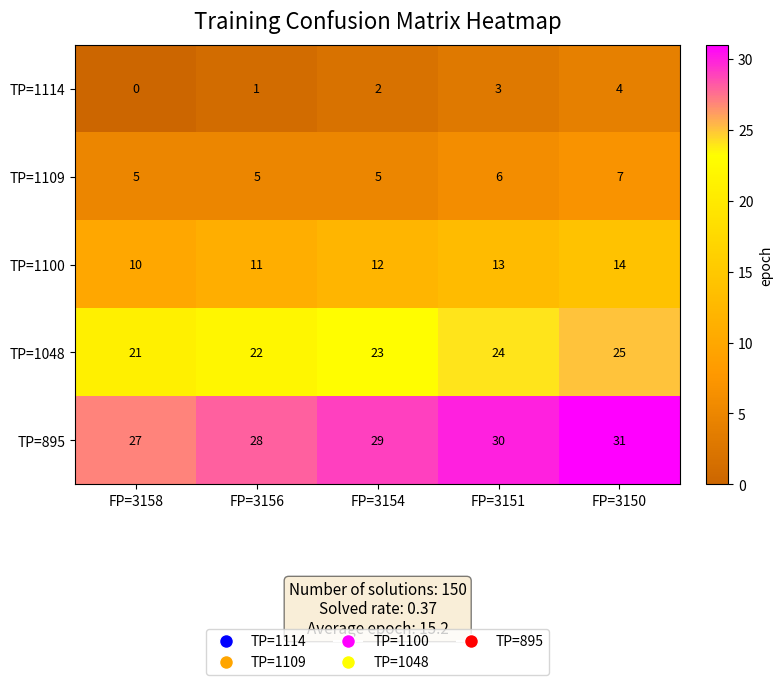

Reading left to right, transcribe all the data shown in this chart.

TP=1114: 0	1	2	3	4
TP=1109: 5	5	5	6	7
TP=1100: 10	11	12	13	14
TP=1048: 21	22	23	24	25
TP=895: 27	28	29	30	31